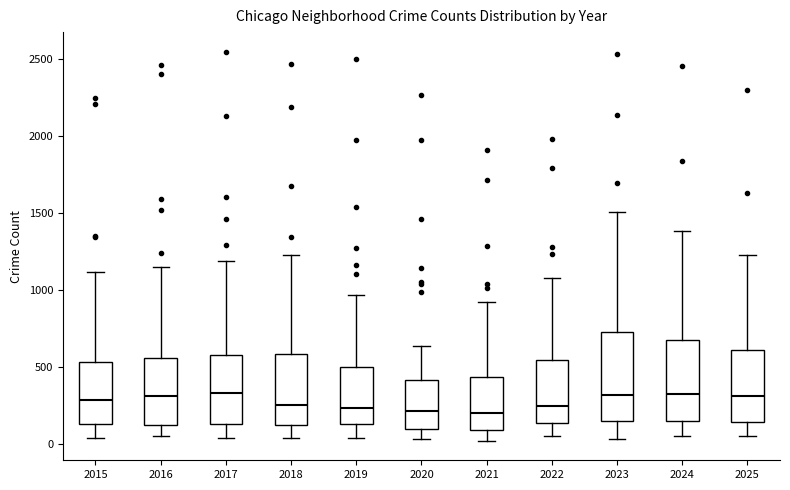

Comparing the boxes themselves (not the whiskers), which one is the tallest?

2023